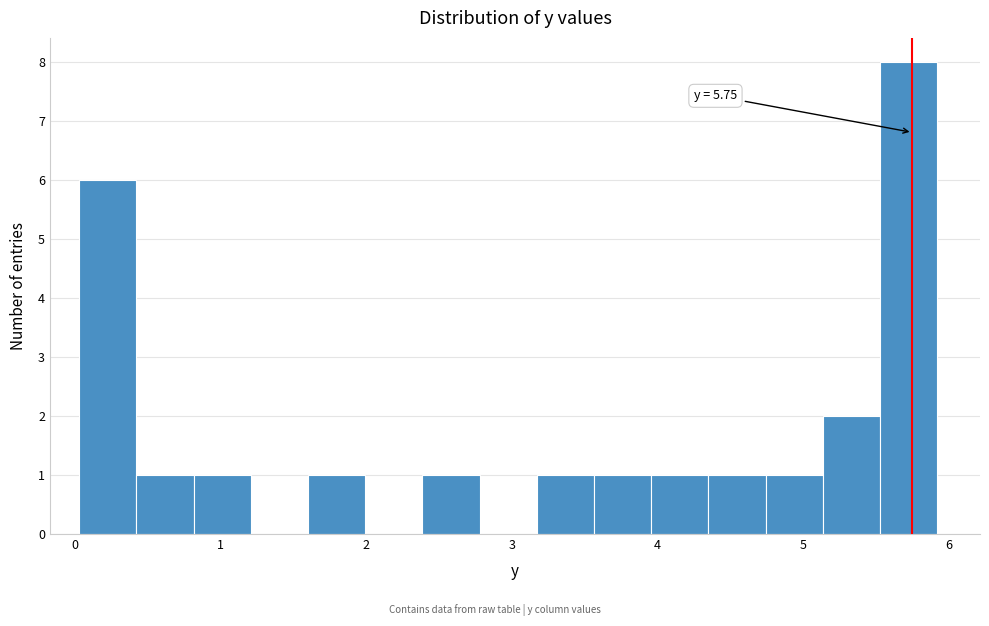

Read against the x-axis, roughly where is the centre of the tallest bar?

5.7